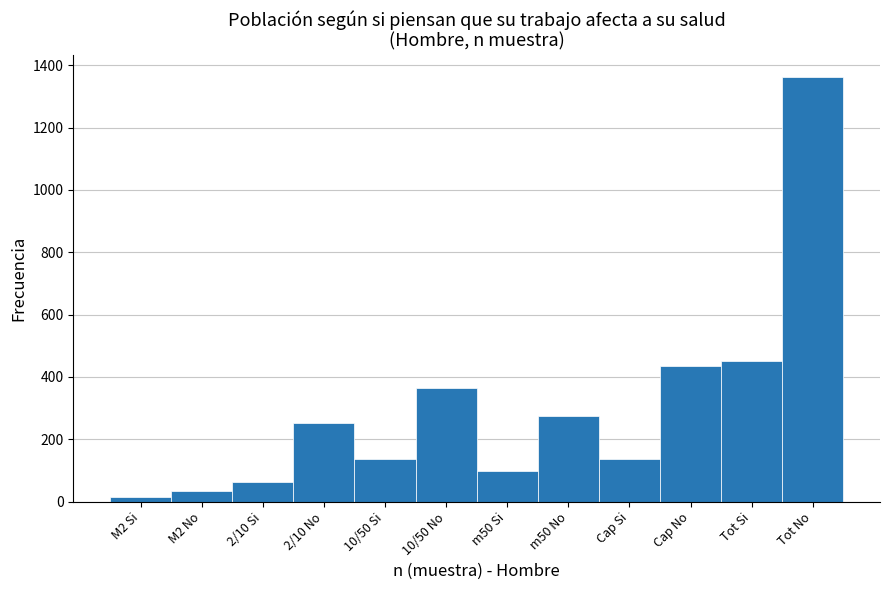

The value at Cap Si is 138. True or false?

True